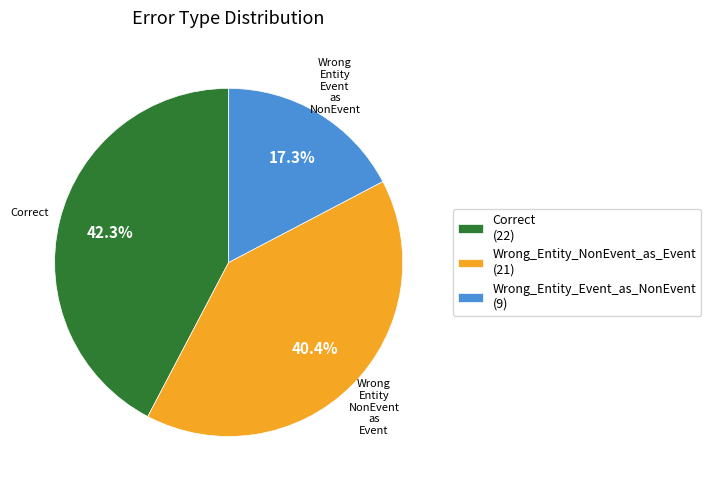

Rank the categories by value from highest to lowest.

Correct, Wrong_Entity_NonEvent_as_Event, Wrong_Entity_Event_as_NonEvent